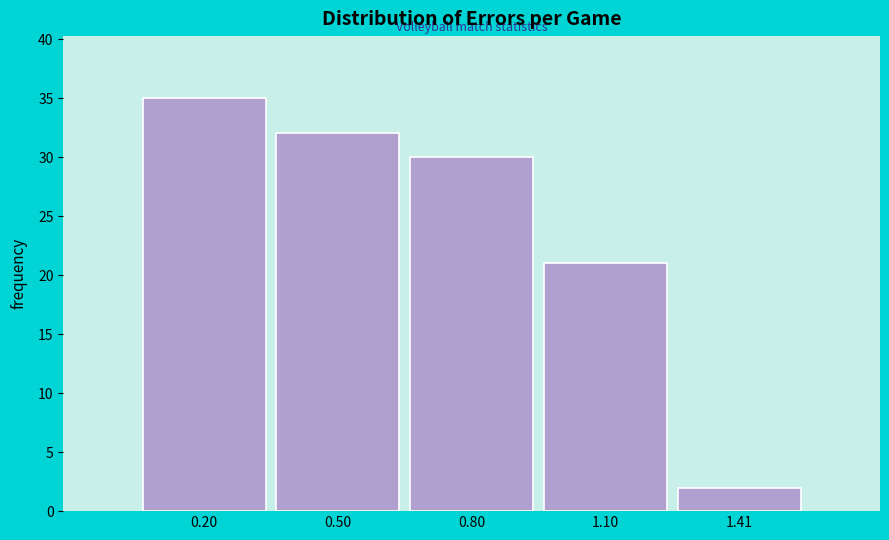

Reading left to right, transcribe this chart: for each bar, give the range it covers on the x-axis and its height. Neither the bar edges nor the heights are printed on the chart, so give them approximately, as read against the axes.

0.05 to 0.35: 35
0.35 to 0.65: 32
0.65 to 0.95: 30
0.95 to 1.25: 21
1.25 to 1.55: 2